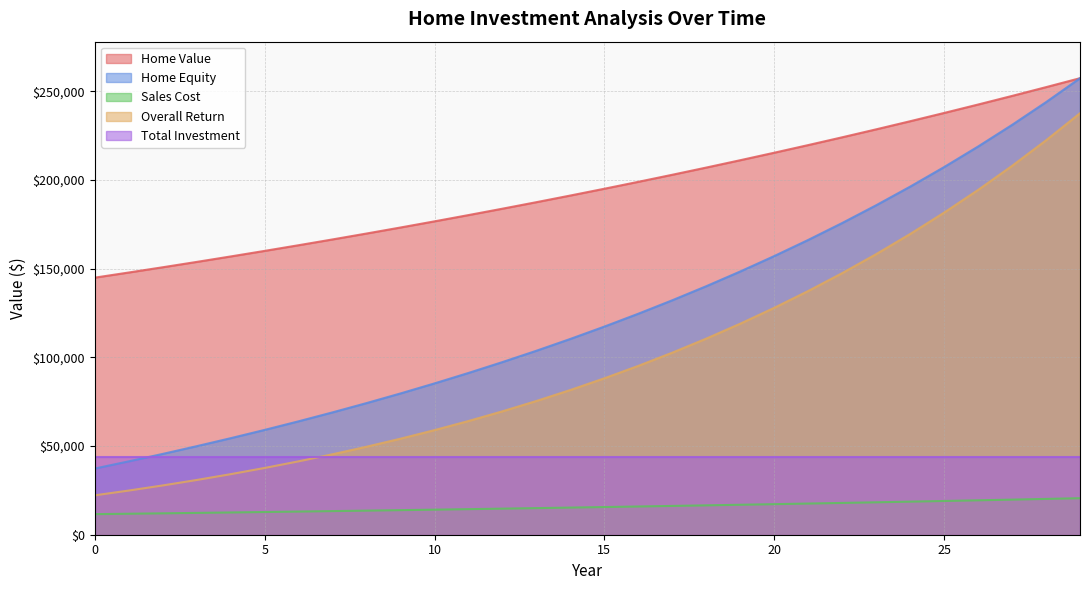

What is the maximum value shown in the chart?

257497.5